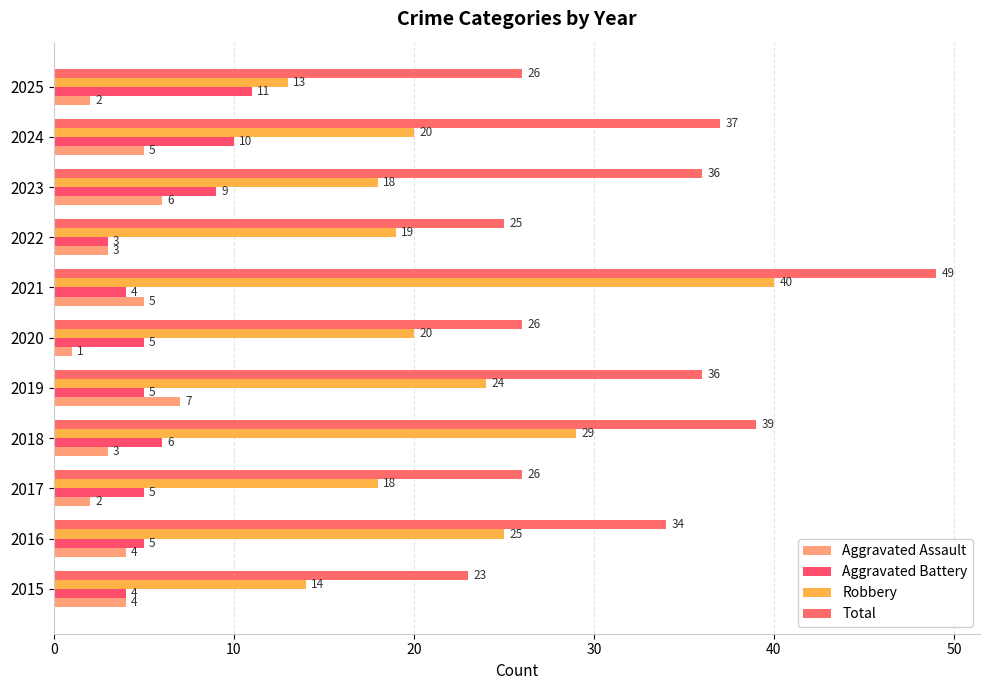

How many series are shown in this chart?

4